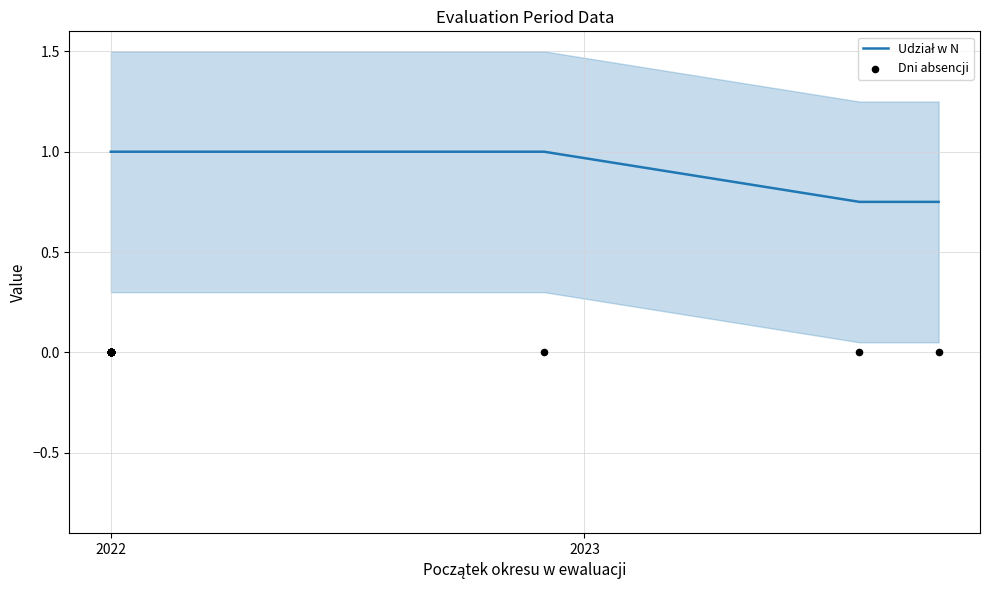

Which series has the largest total across all categories?

Udział w N